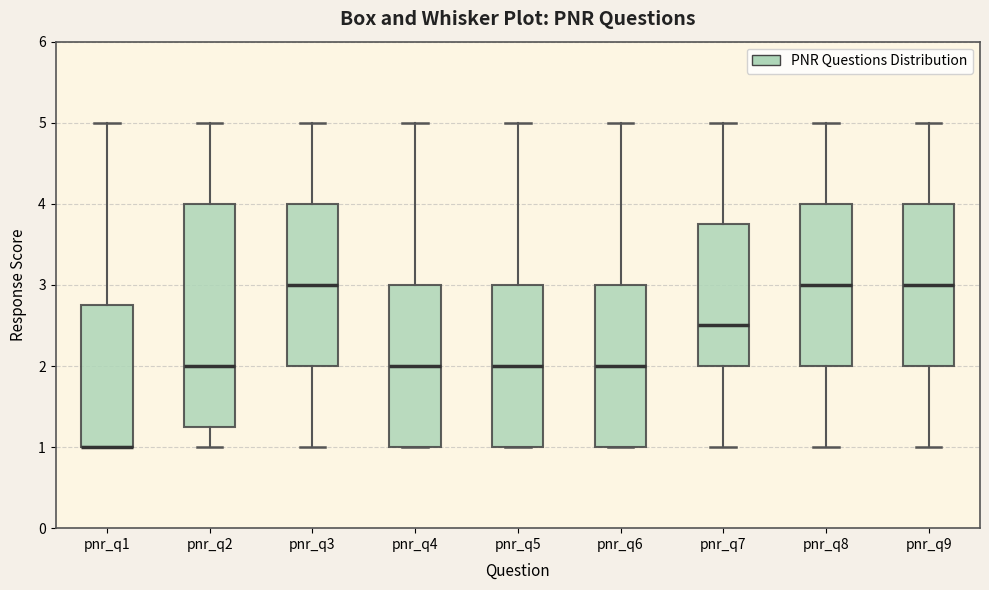

Comparing the boxes themselves (not the whiskers), which one is the tallest?

pnr_q2